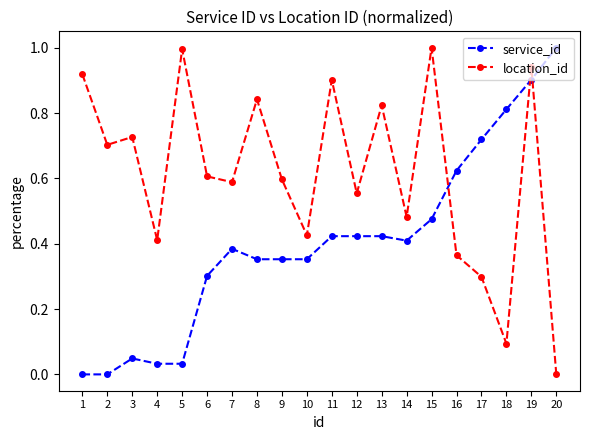

At 8, list the series in order from largest to smallest.

location_id, service_id